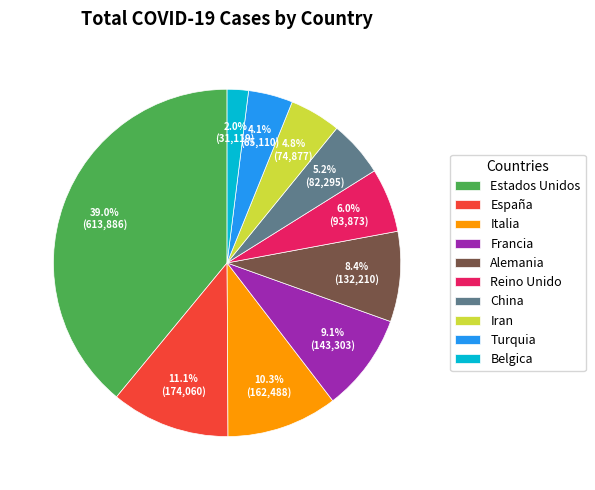

Is it true that Turquia is 4% of the pie?

True